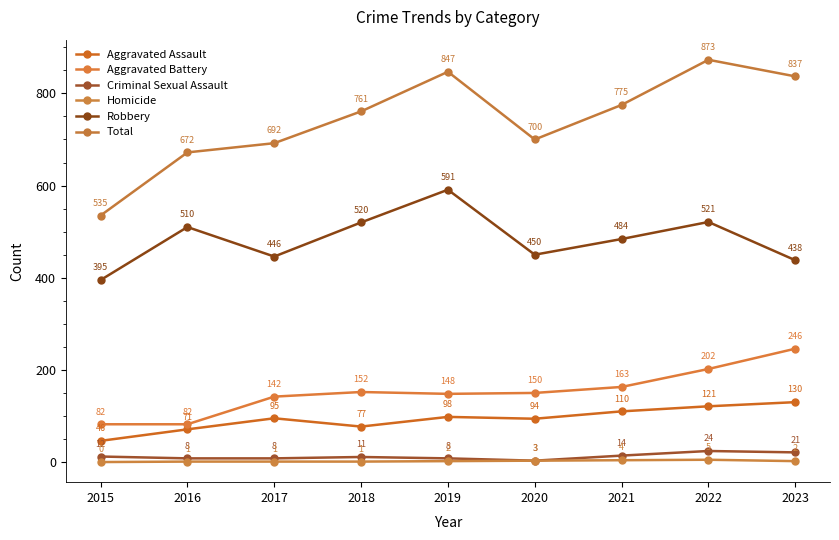

Rank the series by their maximum value, from lowest to highest.

Homicide, Criminal Sexual Assault, Aggravated Assault, Aggravated Battery, Robbery, Total